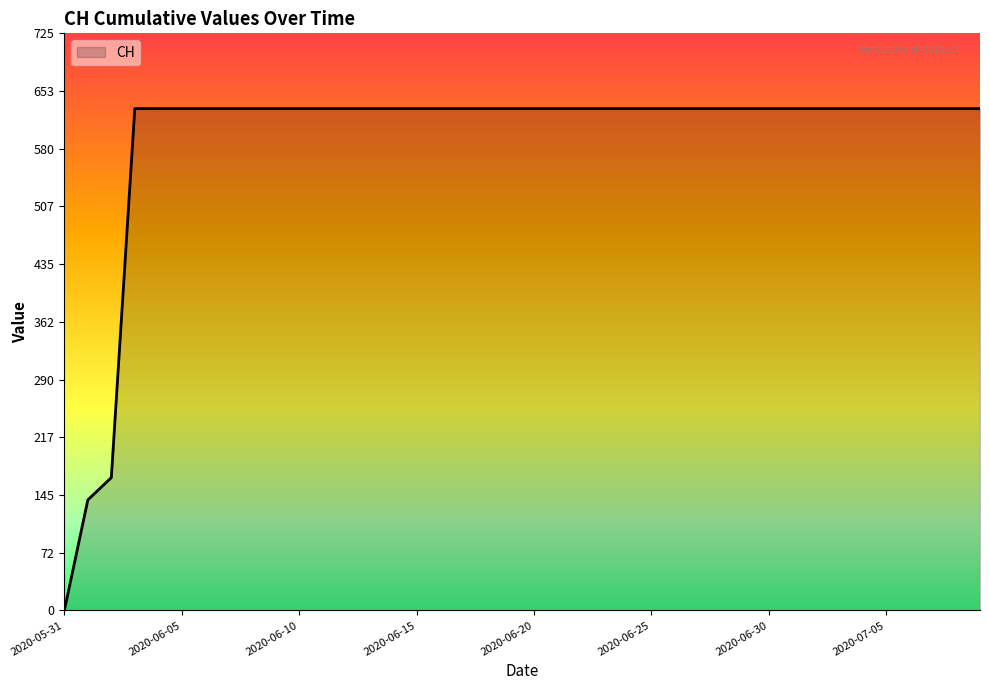

Reading left to right, extract all data points from this chart.

0	139	167	631	631	631	631	631	631	631	631	631	631	631	631	631	631	631	631	631	631	631	631	631	631	631	631	631	631	631	631	631	631	631	631	631	631	631	631	631